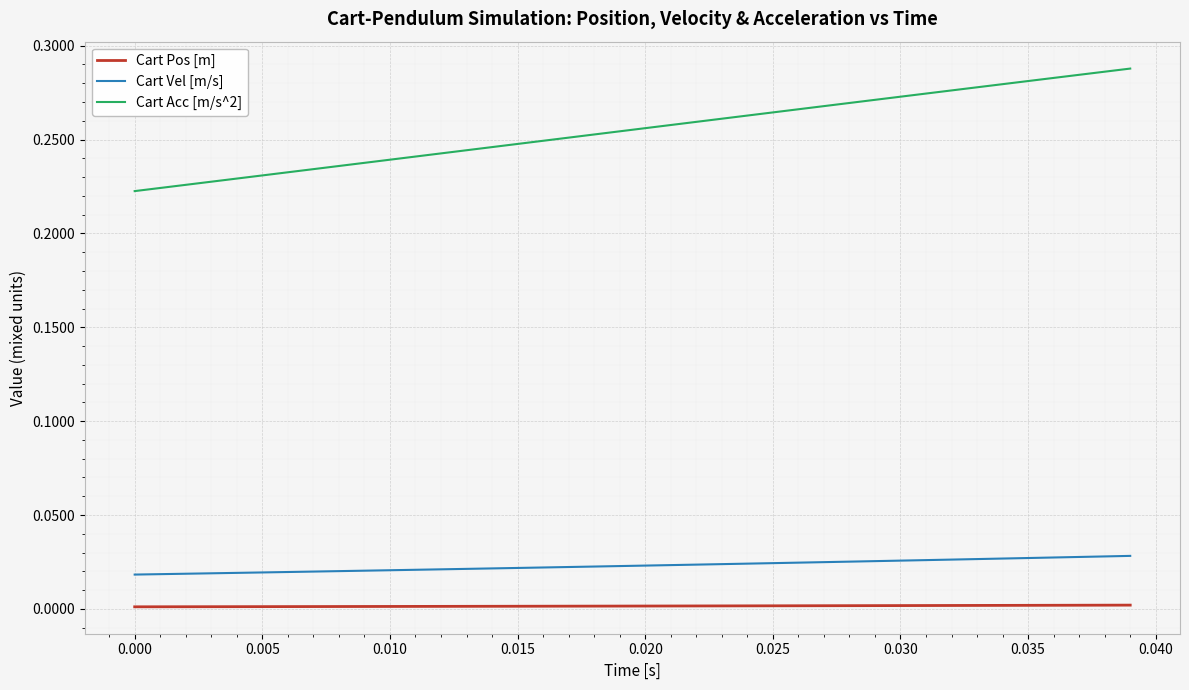

What is the difference between the second highest and minimum values in the Cart Acc [m/s^2] series?

0.1